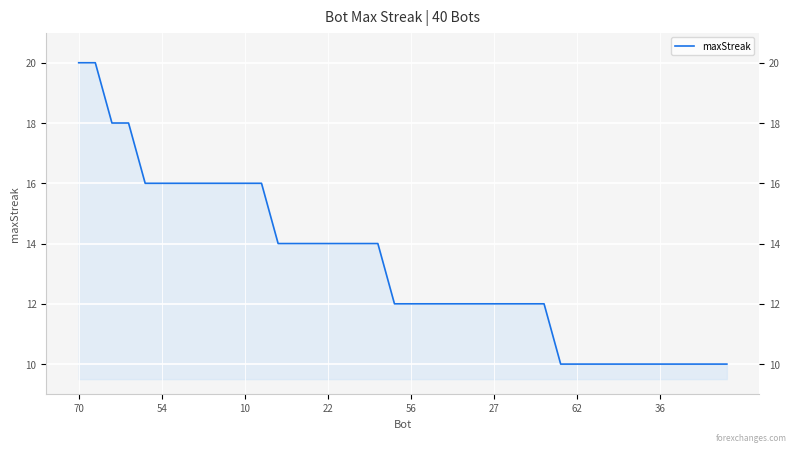

What is the smallest value displayed?

10